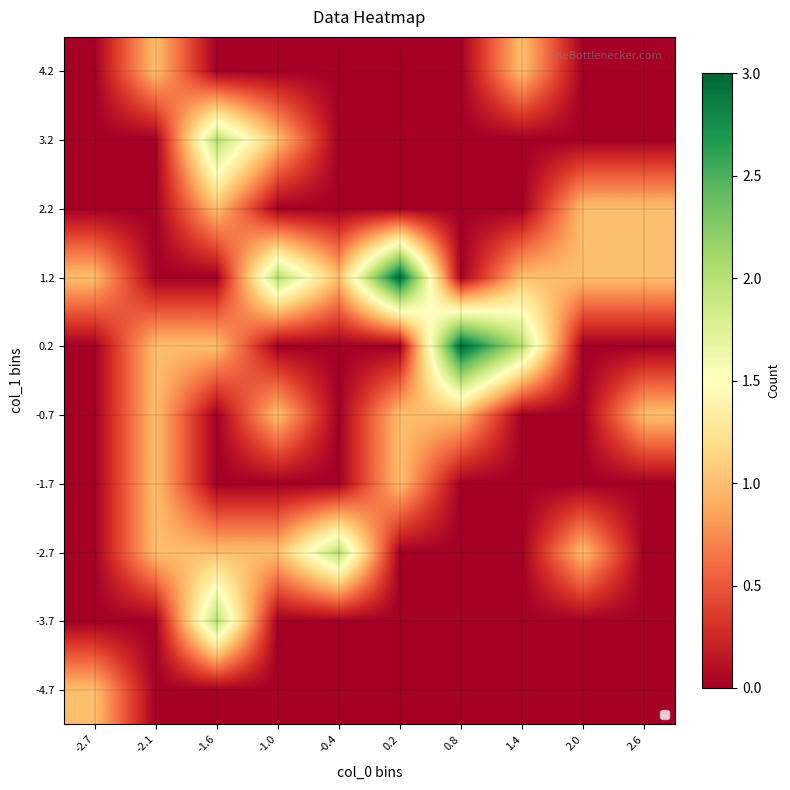

At 0.8, list the series in order from smallest to largest.

-4.7, -3.7, -2.7, -1.7, 1.2, 2.2, 3.2, 4.2, -0.7, 0.2